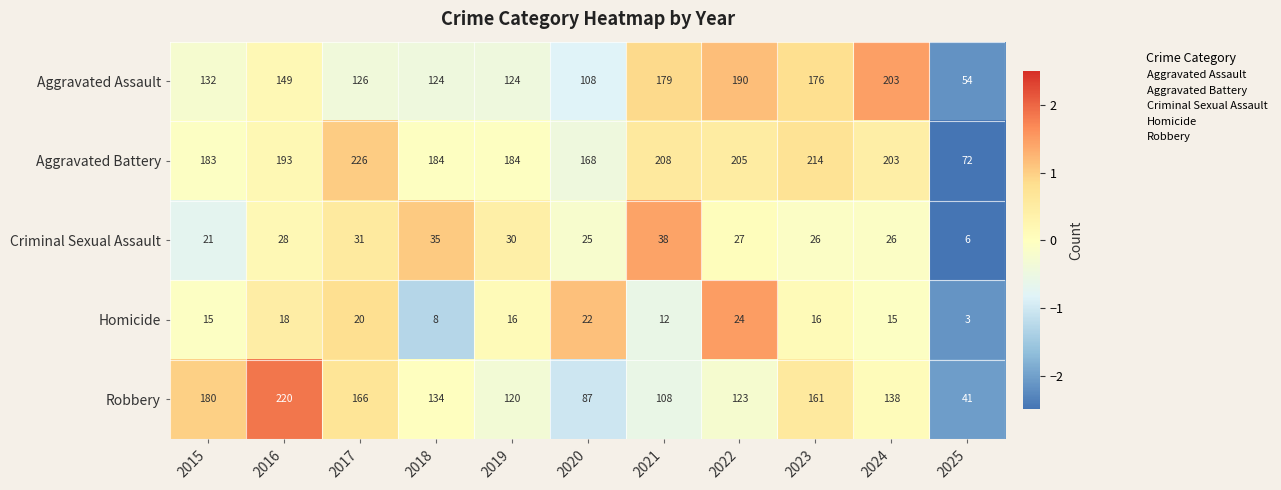

What is the difference between the maximum and minimum values in the Aggravated Assault series?

149